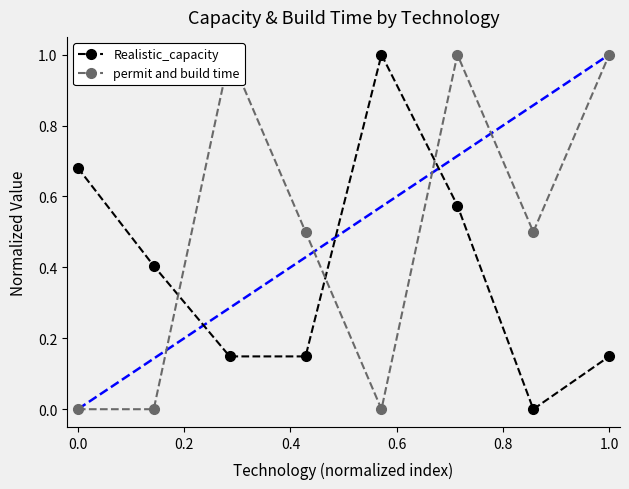

True or false: Realistic_capacity has more than 1 interior local peaks.

False